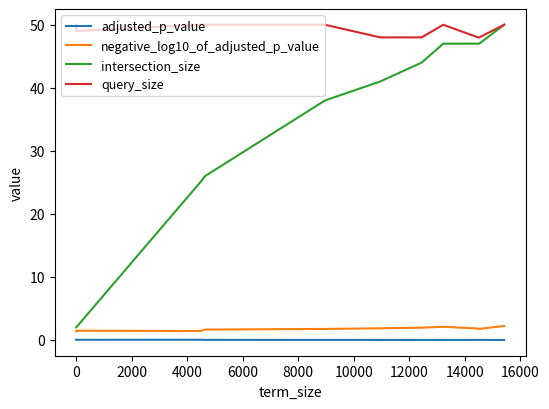

At how many categories does at least one series exceed 26?

13